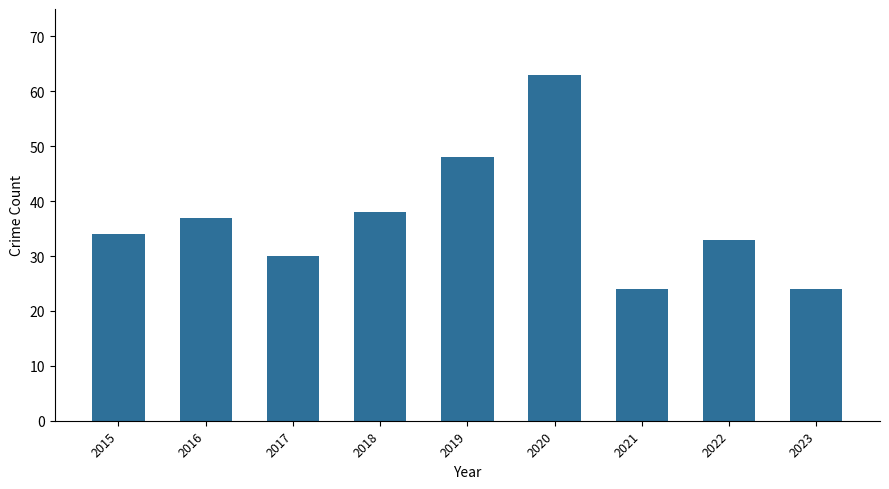

What is the value of the 6th bar from the left?

63